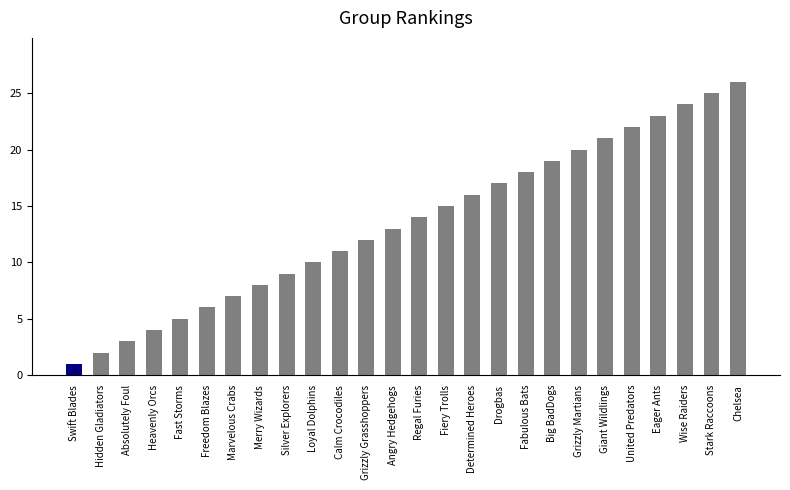

What is the minimum value shown in the chart?

1